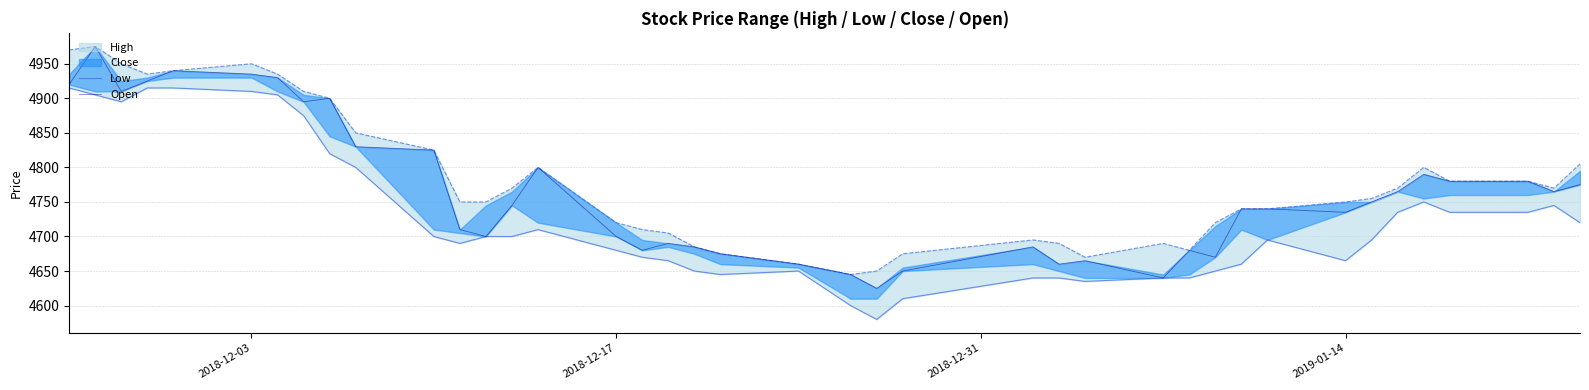

Reading right to left, list all the values displayed in this chart.

Low: 4720	4745	4735	4735	4750	4735	4695	4665	4695	4660	4650	4640	4640	4635	4640	4640	4610	4580	4600	4650	4645	4650	4665	4670	4680	4710	4700	4700	4690	4700	4800	4820	4875	4905	4910	4915	4915	4895	4905	4915
Open: 4775	4765	4780	4780	4790	4765	4750	4735	4740	4740	4670	4680	4640	4665	4660	4685	4650	4625	4645	4660	4675	4685	4690	4680	4700	4800	4745	4700	4710	4825	4830	4900	4895	4930	4935	4940	4925	4910	4975	4920